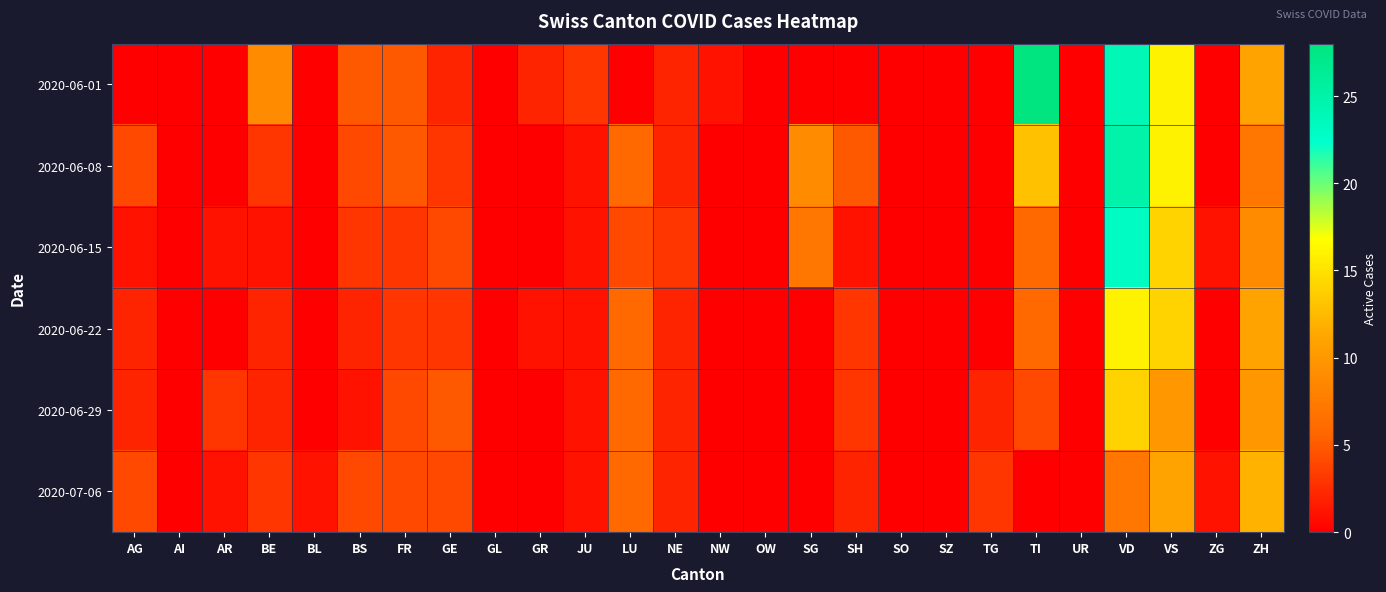

What is the total value across all series at GR?

3